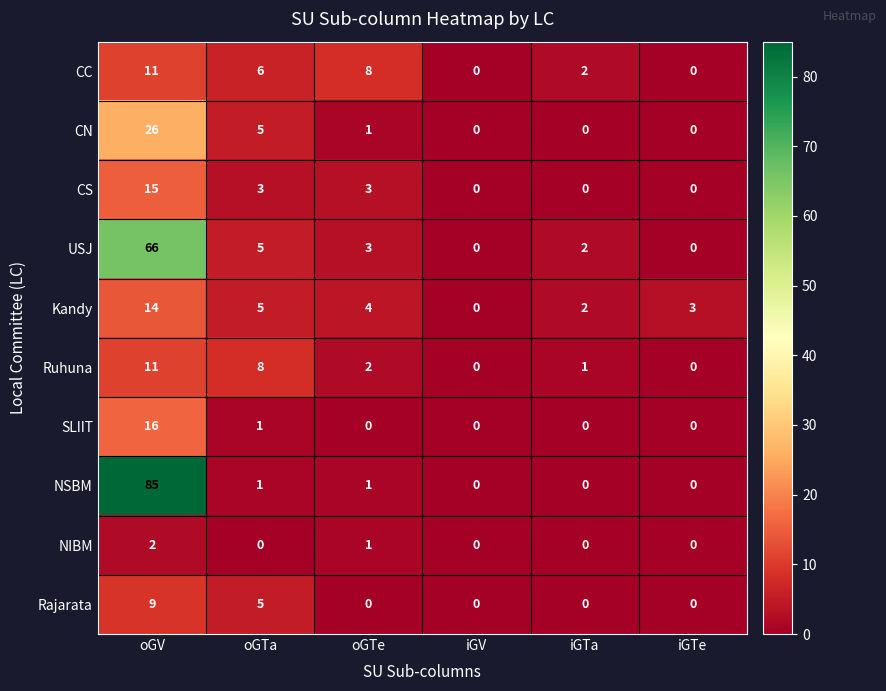

Is it true that CC equals 2 at iGTa?

True